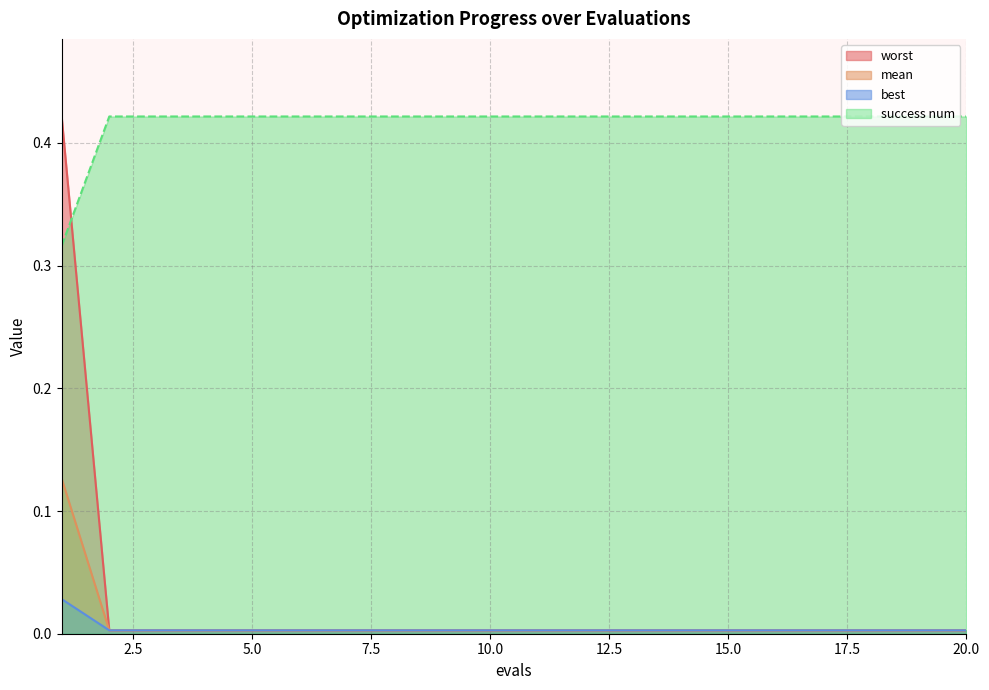

Reading left to right, what are all the values shown in this chart?

mean: 1=0.4	2=0.0	3=0.0	4=0.0	5=0.0	6=0.0	7=0.0	8=0.0	9=0.0	10=0.0	11=0.0	12=0.0	13=0.0	14=0.0	15=0.0	16=0.0	17=0.0	18=0.0	19=0.0	20=0.0
best: 1=0.1	2=0.0	3=0.0	4=0.0	5=0.0	6=0.0	7=0.0	8=0.0	9=0.0	10=0.0	11=0.0	12=0.0	13=0.0	14=0.0	15=0.0	16=0.0	17=0.0	18=0.0	19=0.0	20=0.0
worst: 1=0.3	2=0.4	3=0.4	4=0.4	5=0.4	6=0.4	7=0.4	8=0.4	9=0.4	10=0.4	11=0.4	12=0.4	13=0.4	14=0.4	15=0.4	16=0.4	17=0.4	18=0.4	19=0.4	20=0.4
success num: 1=0.0	2=0.0	3=0.0	4=0.0	5=0.0	6=0.0	7=0.0	8=0.0	9=0.0	10=0.0	11=0.0	12=0.0	13=0.0	14=0.0	15=0.0	16=0.0	17=0.0	18=0.0	19=0.0	20=0.0